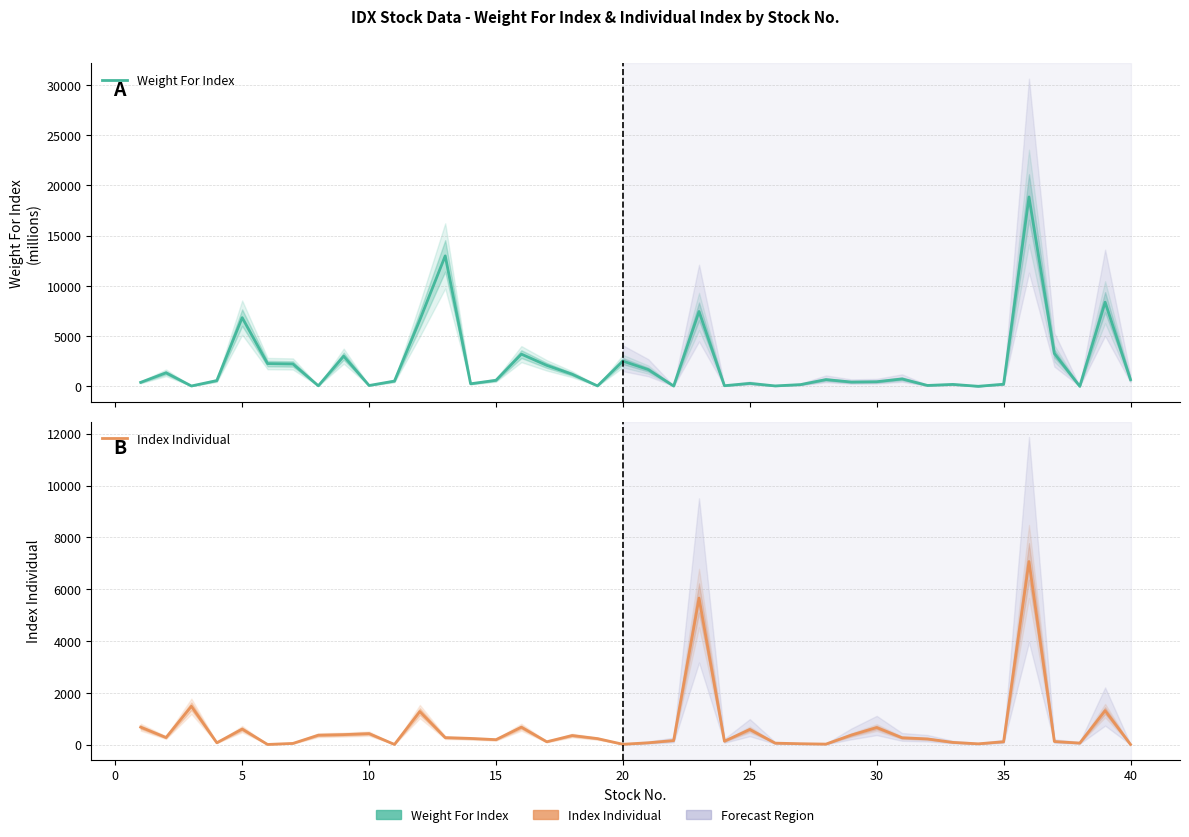

What is the highest value of the Index Individual series?

7068.3